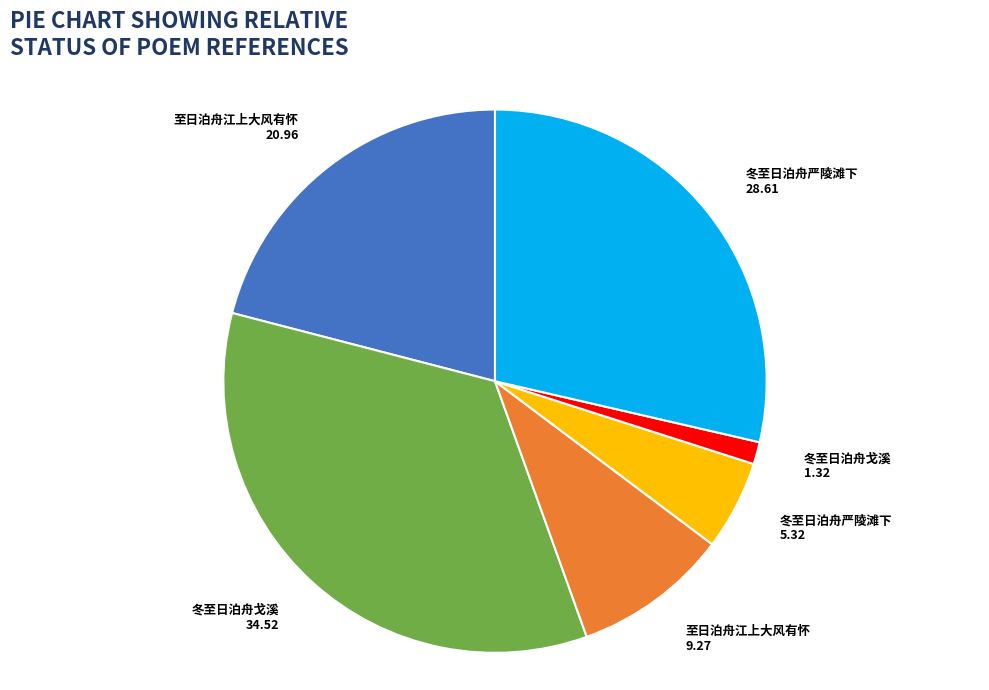

Which has a higher value, 冬至日泊舟严陵滩下 28.61 or 至日泊舟江上大风有怀 20.96?

冬至日泊舟严陵滩下 28.61